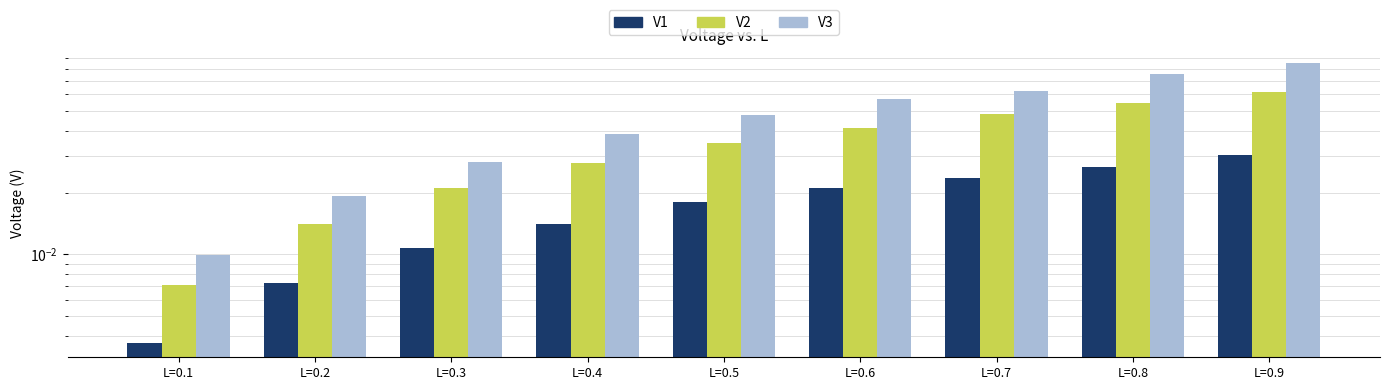

Is the value of V3 at L=0.3 greater than the value of V1 at L=0.5?

Yes